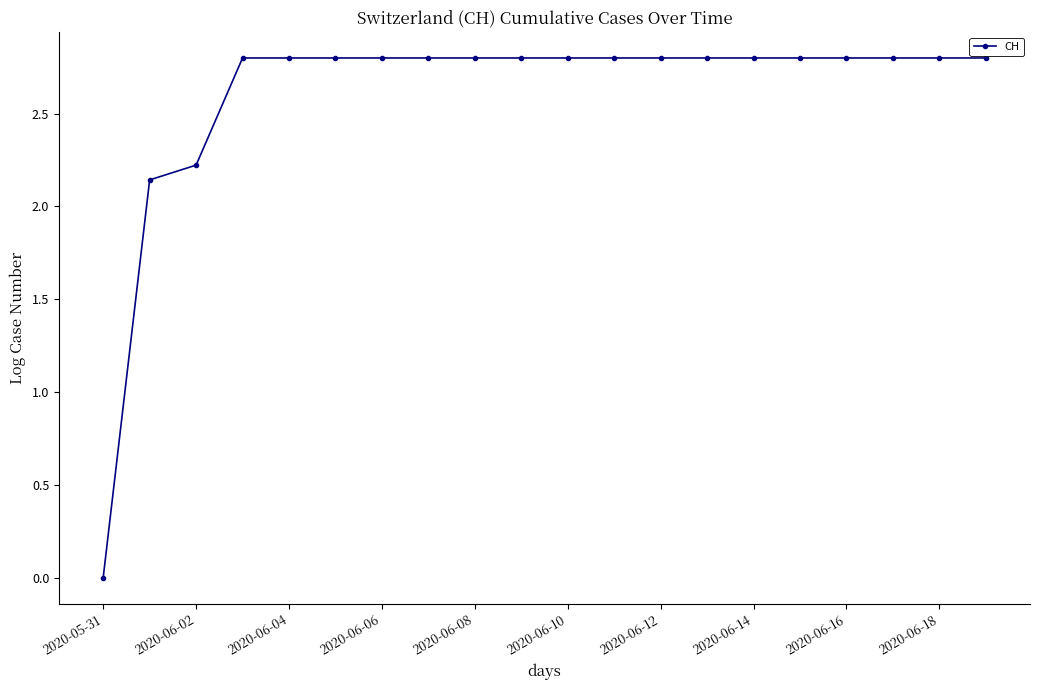

What is the value of the 8th point from the left?

2.8